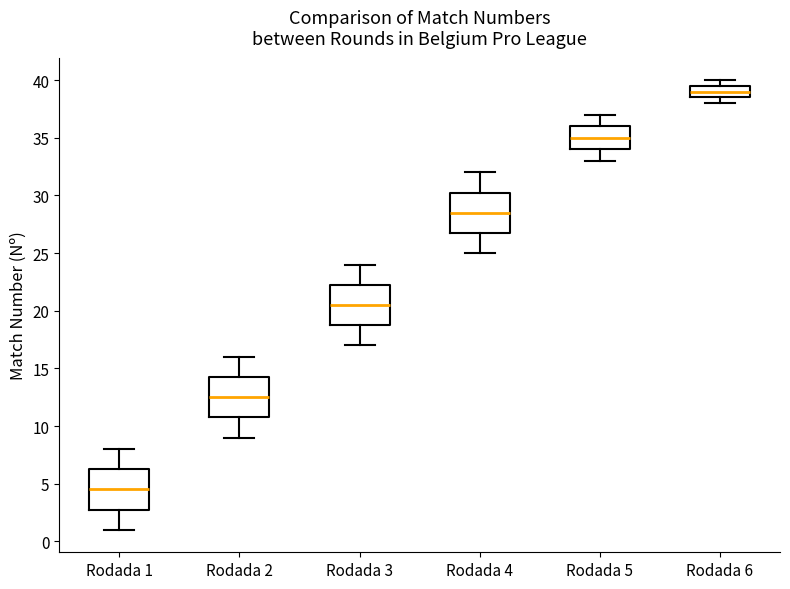

Where does the median line of the box for Rodada 4 sit on the y-axis? The values are not printed on the chart, so give them approximately, as read against the axis.

28.5